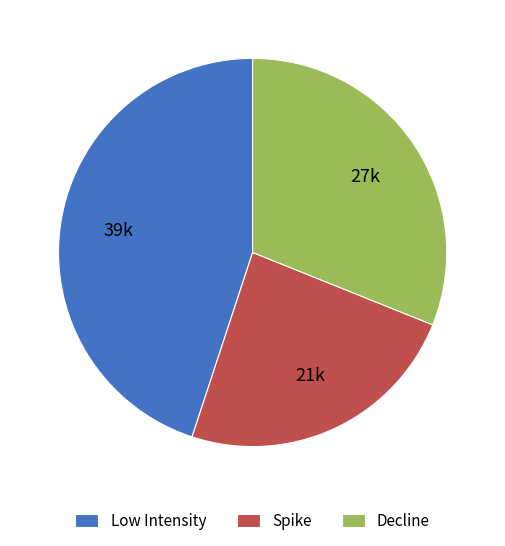

Do Spike and Decline together represent more than half of the pie?

Yes